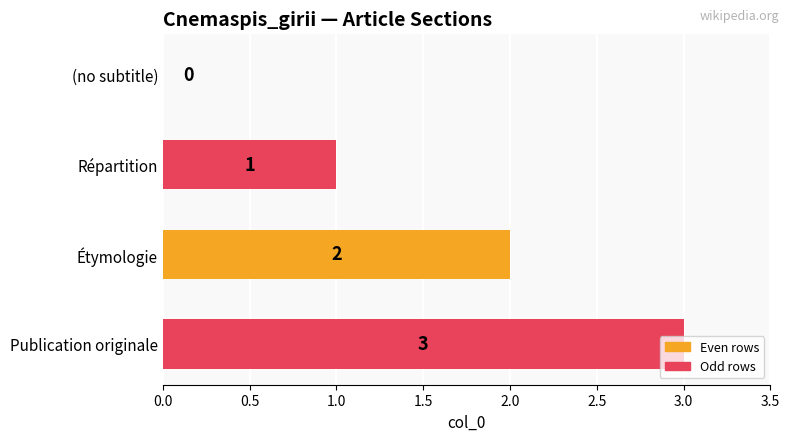

How many categories are shown in the chart?

4